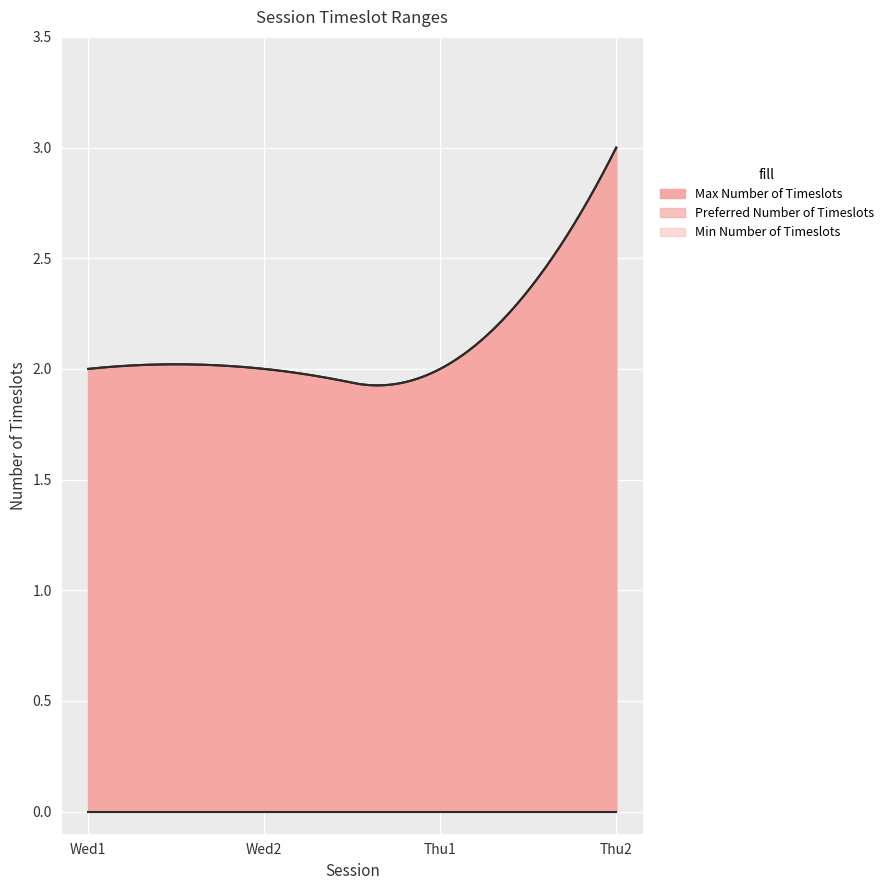

Reading right to left, extract all data points from this chart.

Preferred Number of Timeslots: 3	2	2	2
Max Number of Timeslots: 3	2	2	2
Min Number of Timeslots: 0	0	0	0